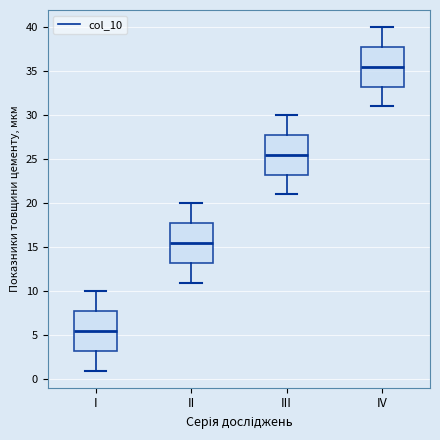

Reading left to right, read every box against the y-axis: the position of its median line, the range the box covers, and the ends of its whiskers. The values are not printed on the chart, so give them approximately, as read against the axis.

I: median 5.5, box 3.5 to 8.0, whiskers 1.0 to 10.0
II: median 15.5, box 13.5 to 18.0, whiskers 11.0 to 20.0
III: median 25.5, box 23.5 to 28.0, whiskers 21.0 to 30.0
IV: median 35.5, box 33.5 to 38.0, whiskers 31.0 to 40.0